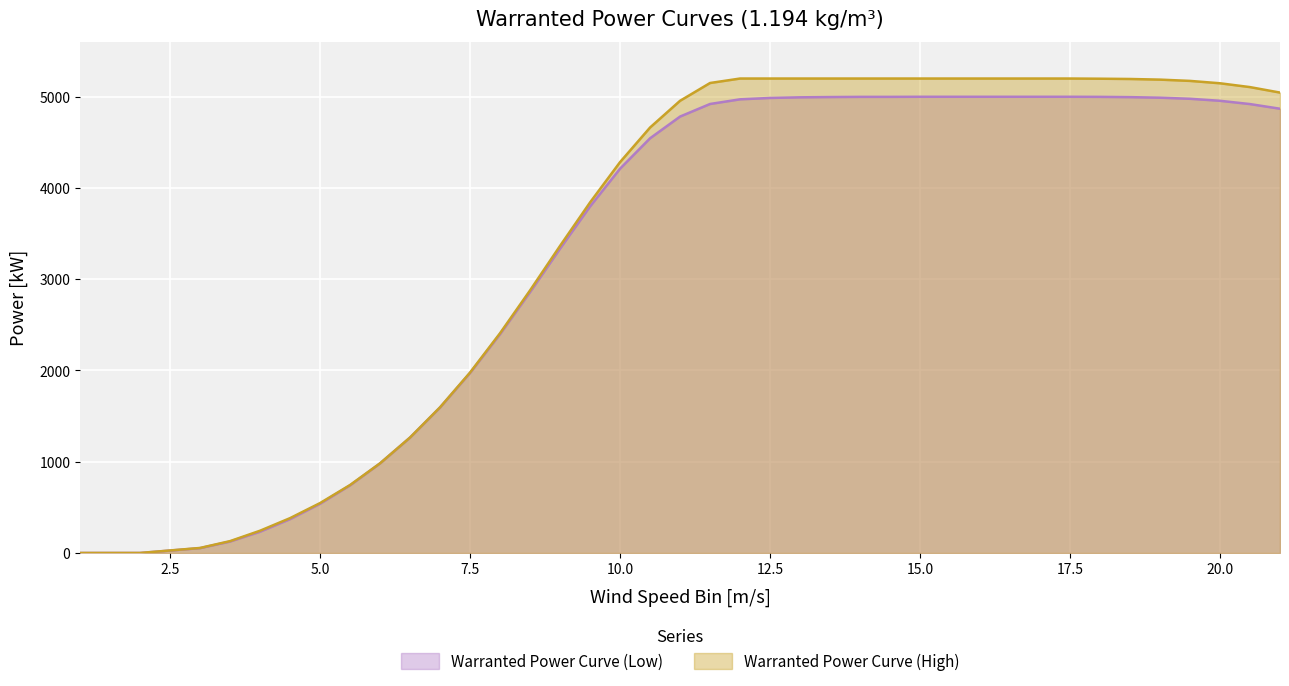

True or false: Warranted Power Curve (Low) and Warranted Power Curve (High) cross at least once.

False